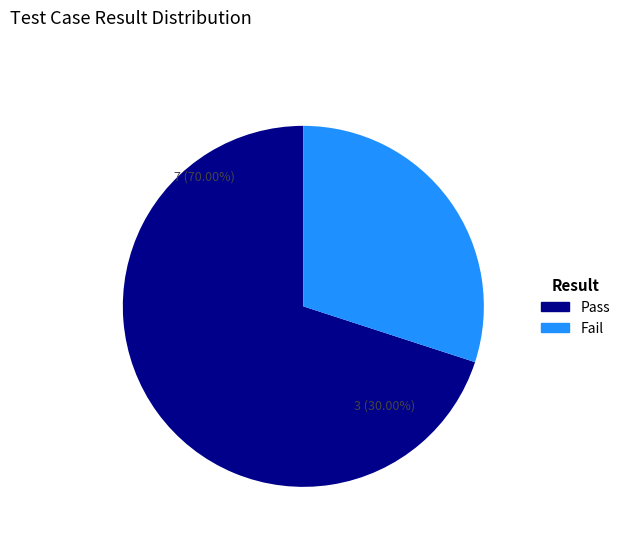

Count the number of slices in the pie.

2